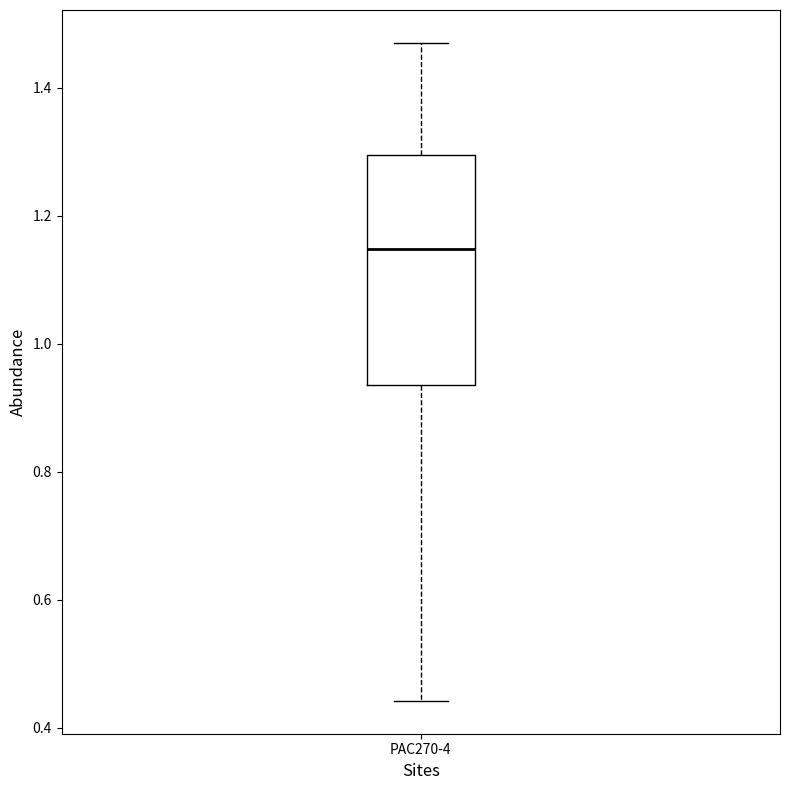

Where does the upper whisker of the box for PAC270-4 end on the y-axis? The values are not printed on the chart, so give them approximately, as read against the axis.

1.48